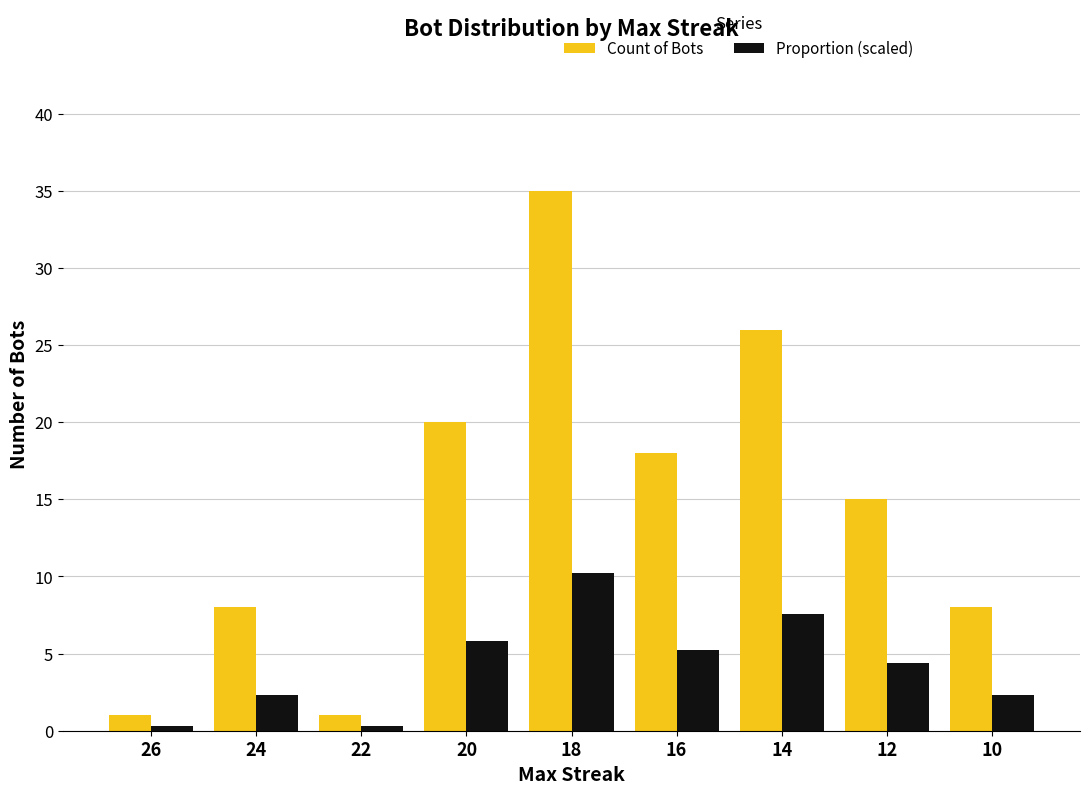

What are all the series names shown in the legend?

Count of Bots, Proportion (scaled)